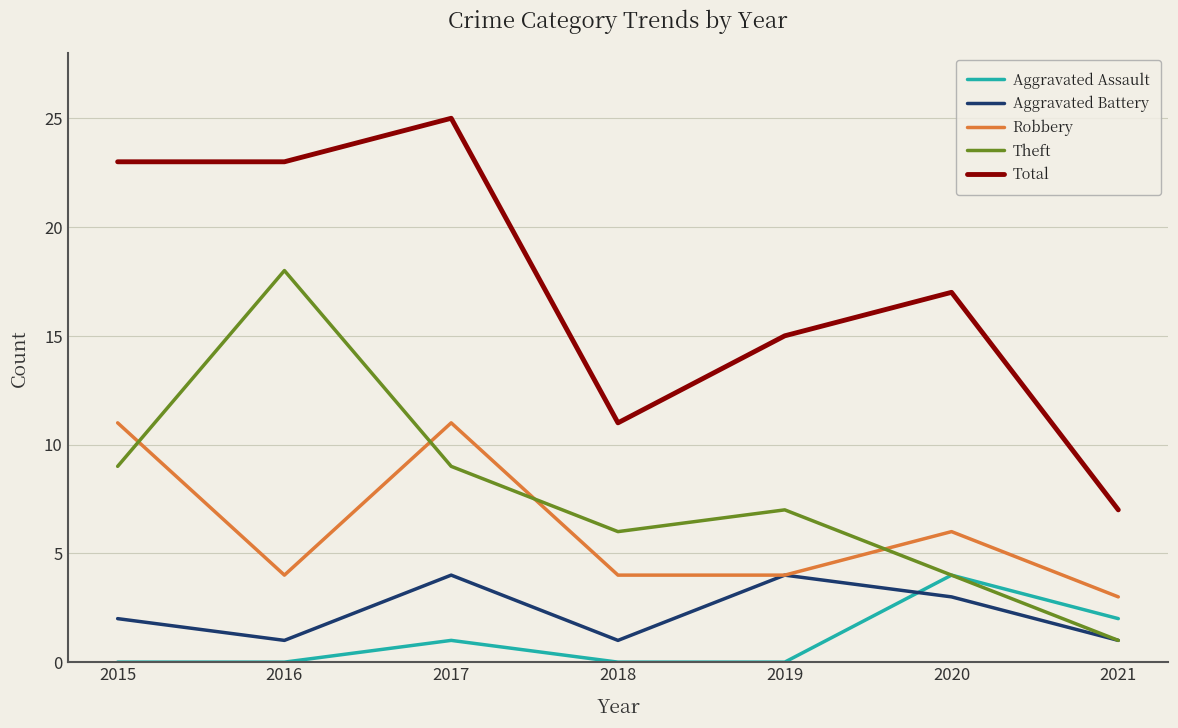

What value does the Total series have at 2016, to the nearest 10?

20